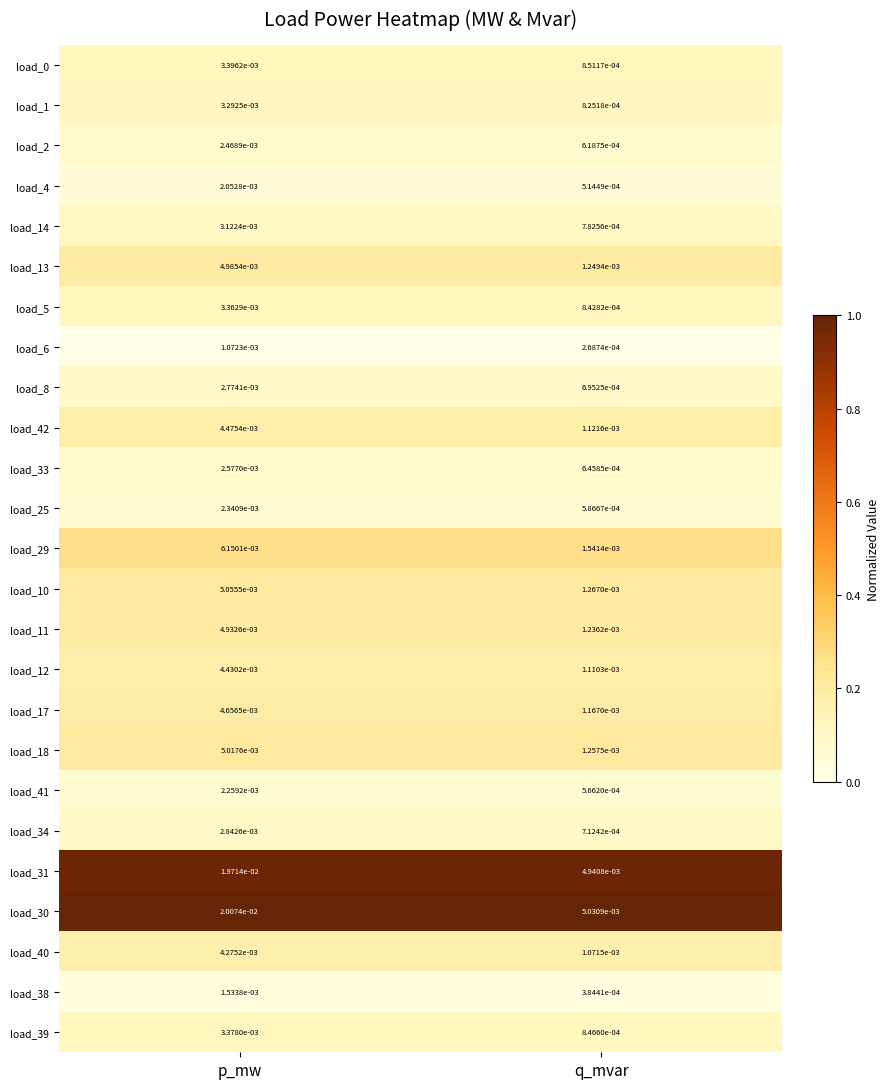

At which category is the sum across all series the highest?

p_mw